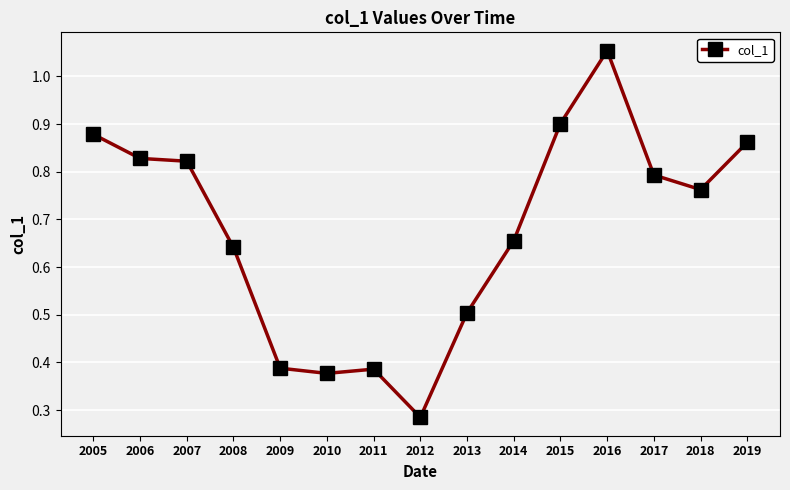

What is the sum of all values?

10.1